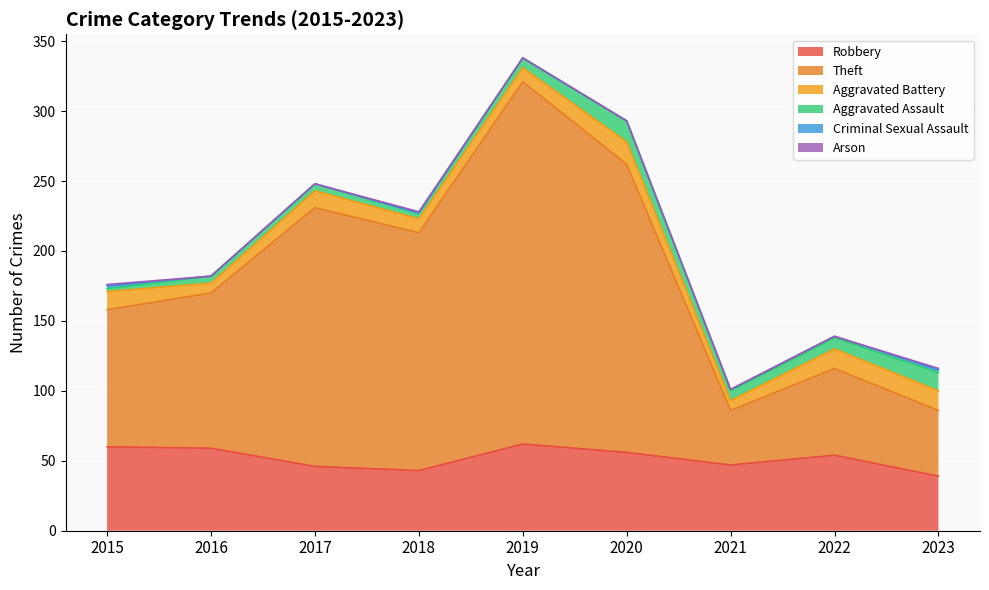

At which label is Arson closest to 0?

2016